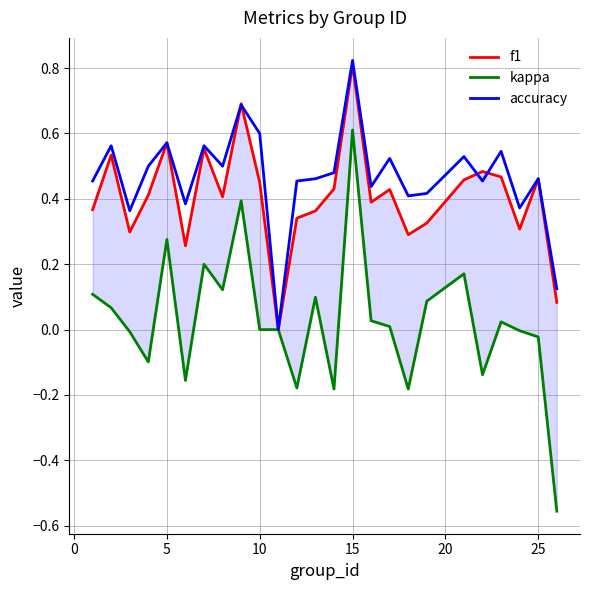

Which series has the largest range (max minus min)?

kappa